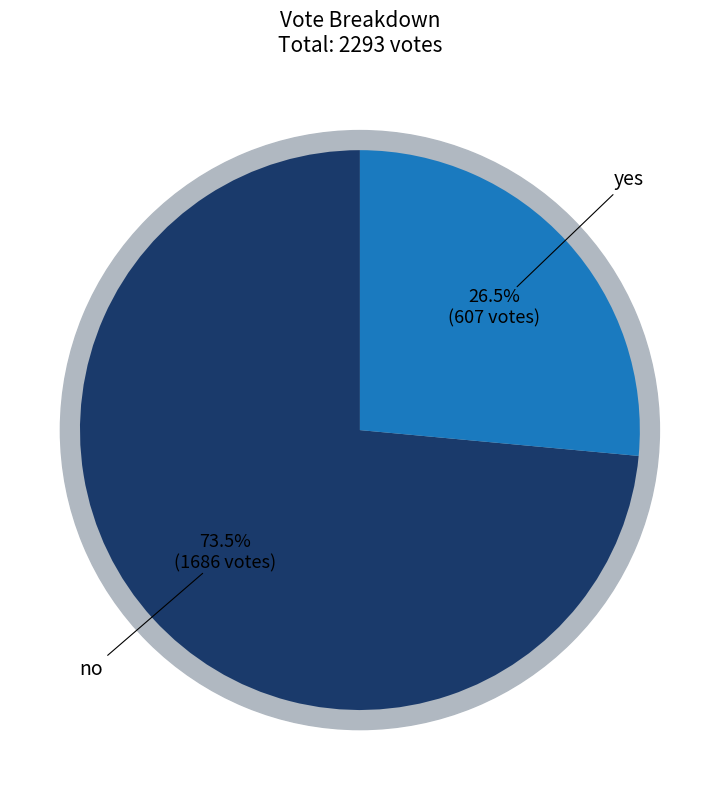

True or false: yes accounts for 26% of the total.

True